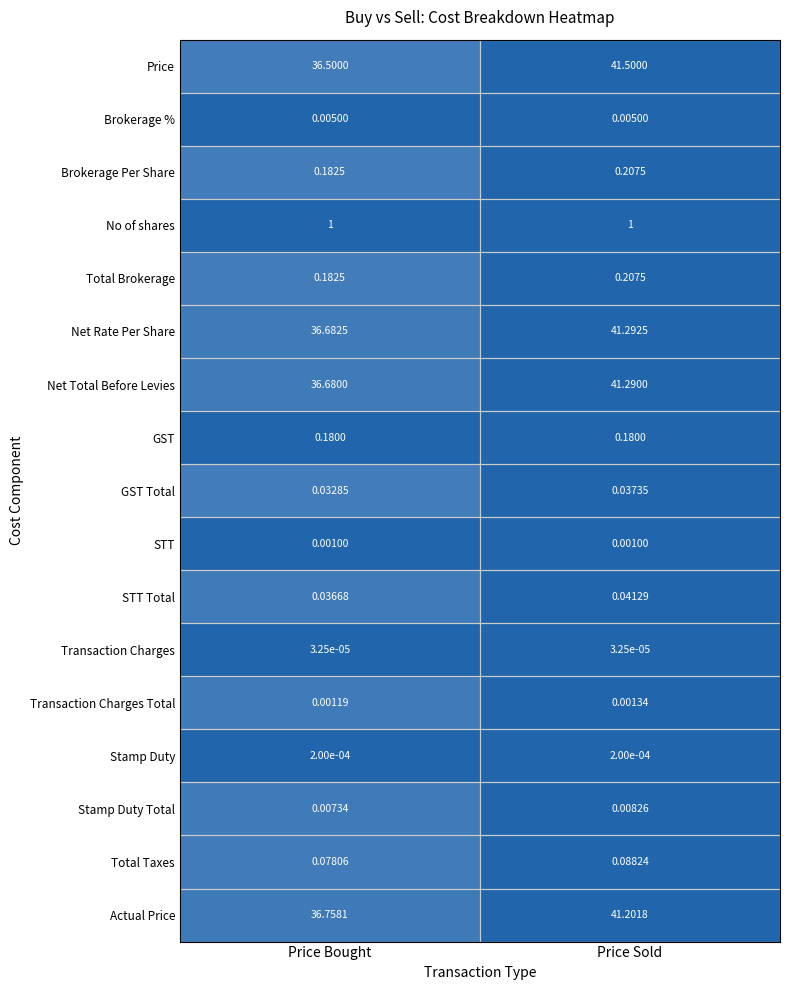

Which series has the widest spread of values?

Price